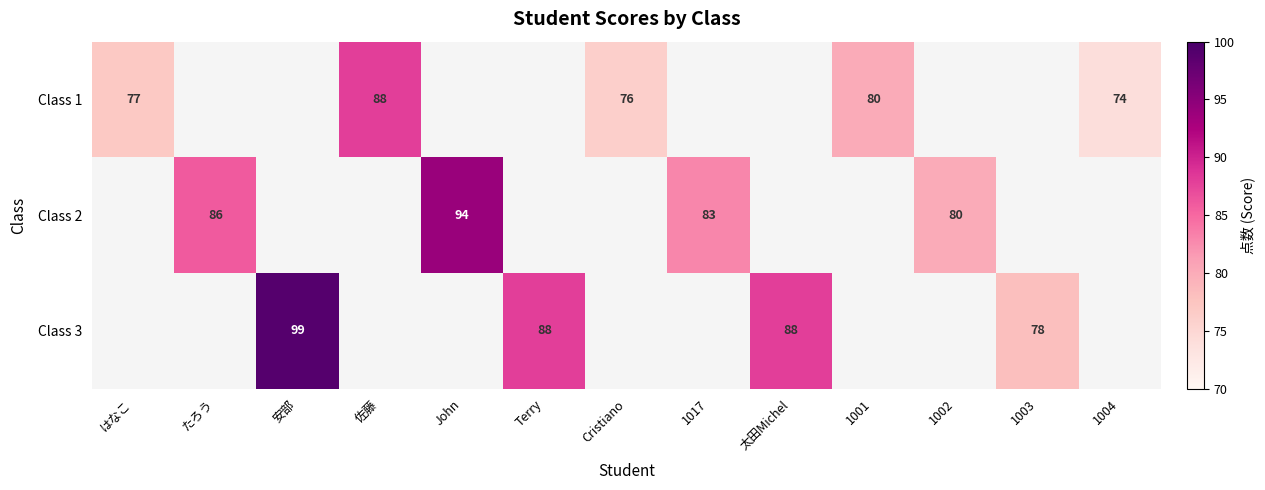

At which category does the chart reach its minimum across all series?

1004